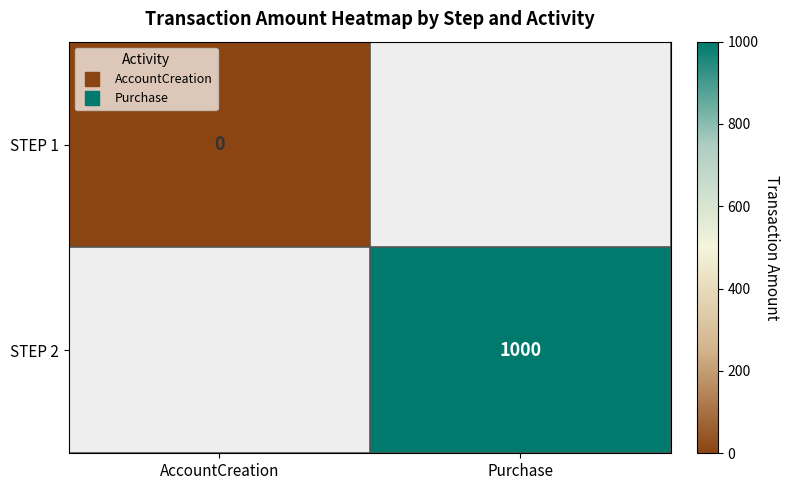

Rank the categories by STEP 2 value from lowest to highest.

AccountCreation, Purchase